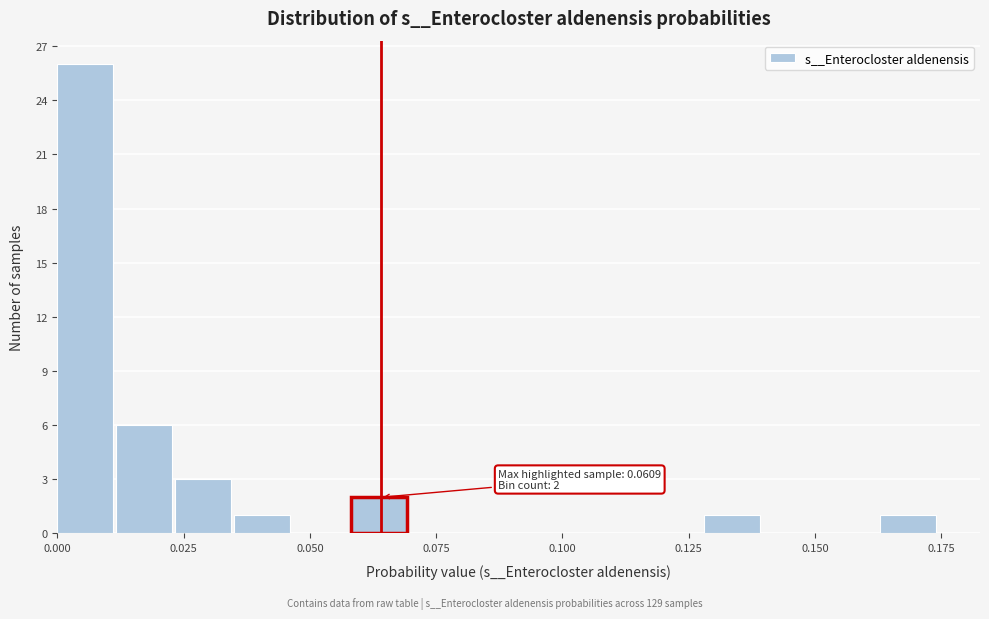

Read against the x-axis, roughly where is the centre of the tallest bar?

0.005